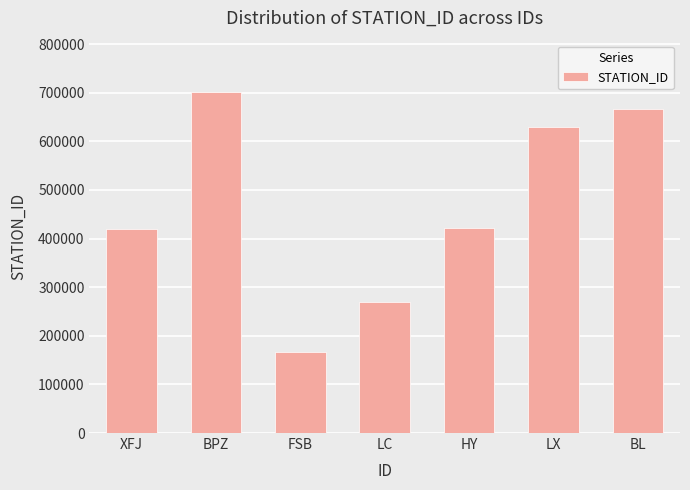

What is the sum of the values at LX and LC?

900447